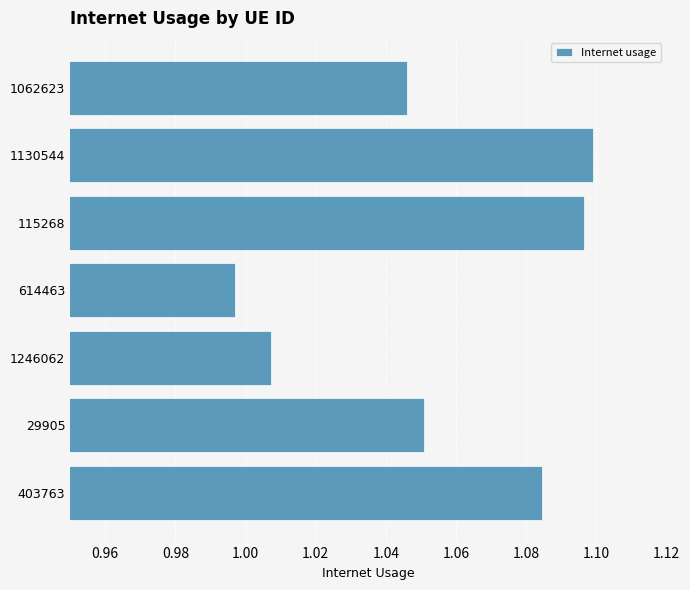

Where is the data nearest to the value 1?

614463